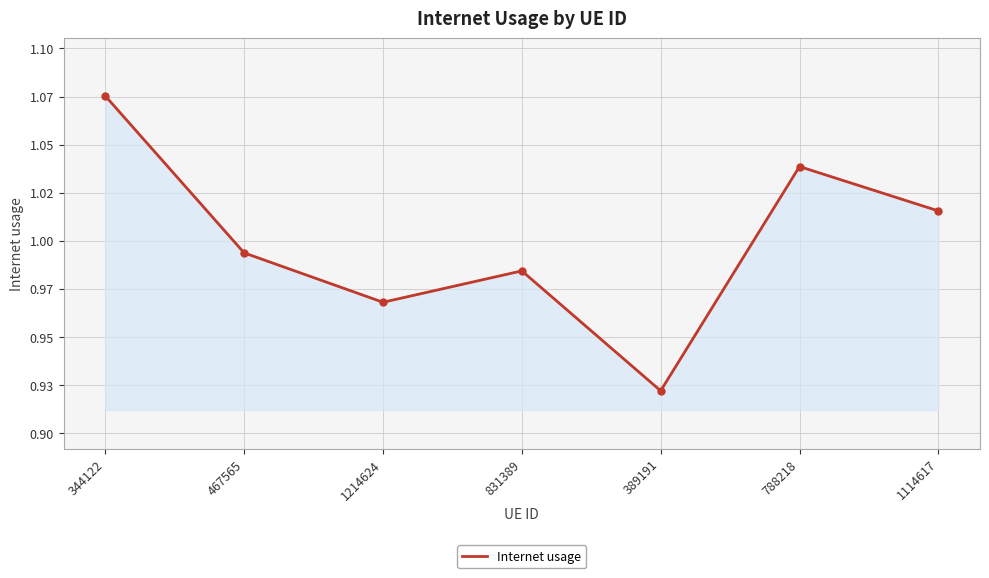

True or false: there are more than 2 points higher than both neighbors.

False